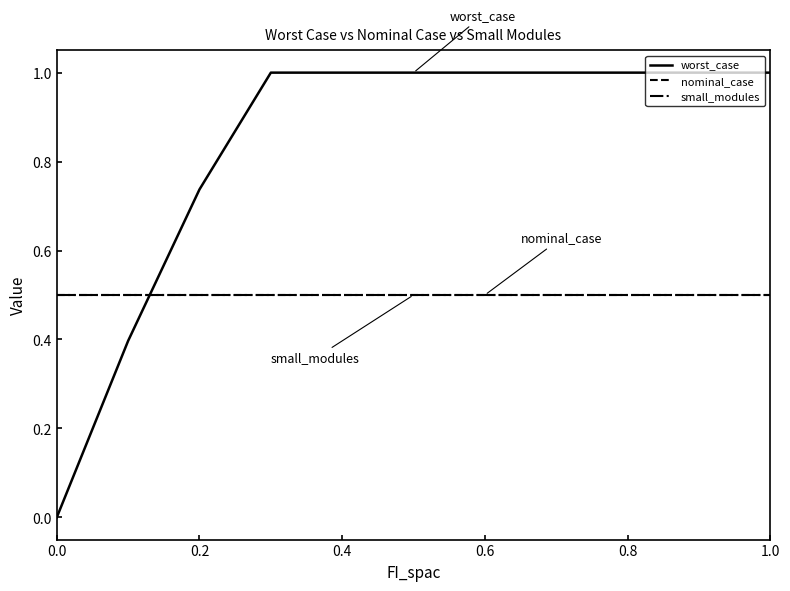

Does the chart display data point markers on the line(s)?

No